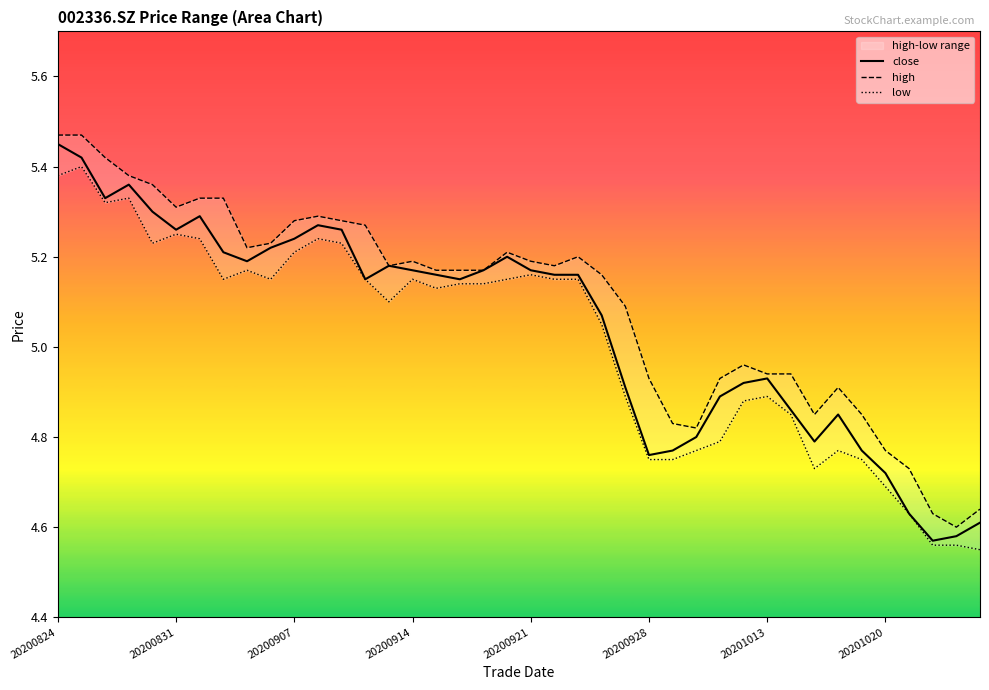

True or false: high and low cross at least once.

False